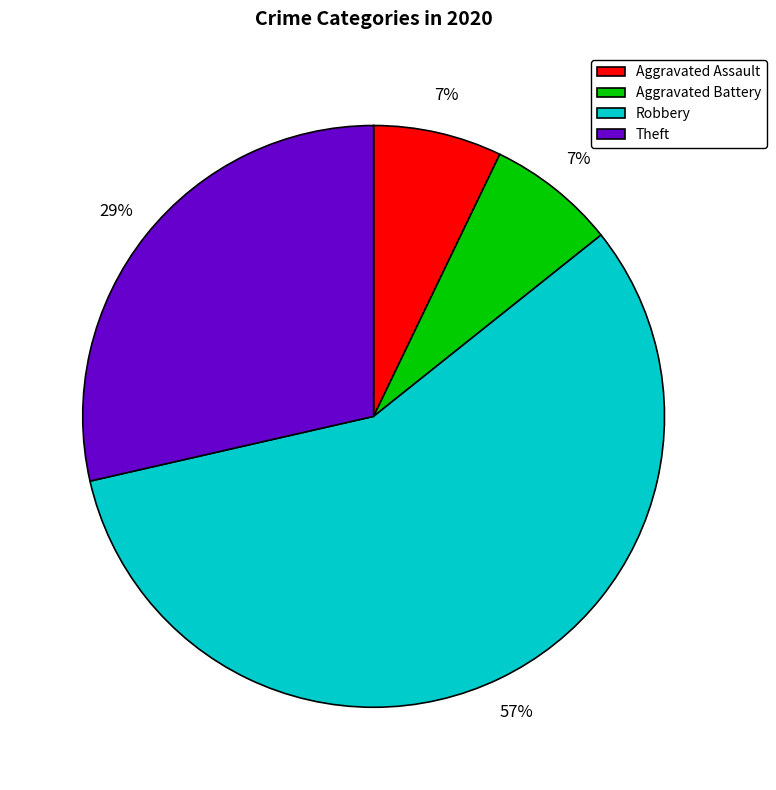

To the nearest percent, what percentage of the pie is Aggravated Assault?

7%